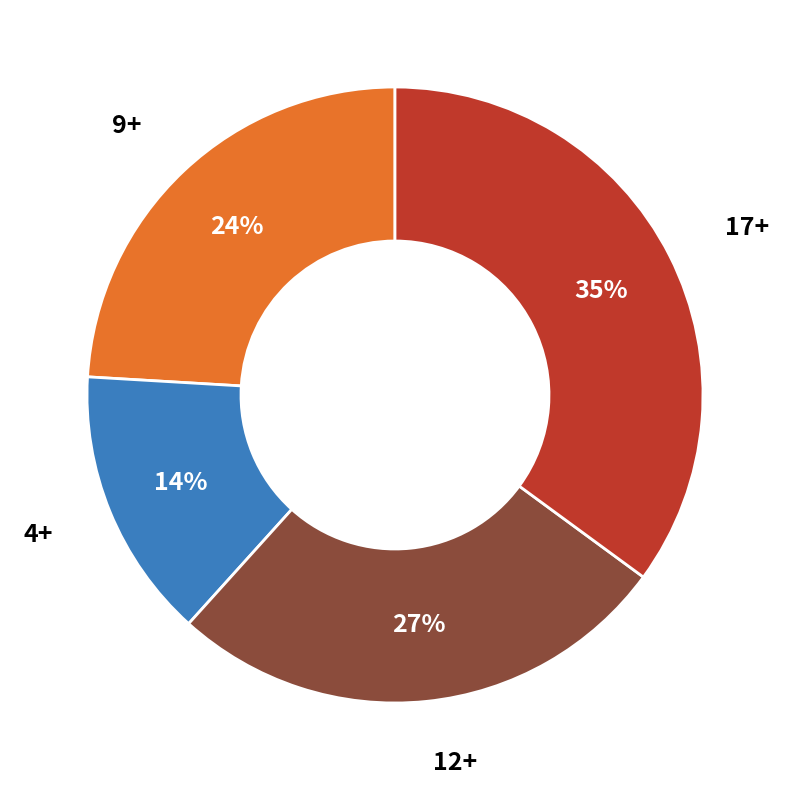

To the nearest percent, what is the difference between the largest and smallest slice percentages?

21%